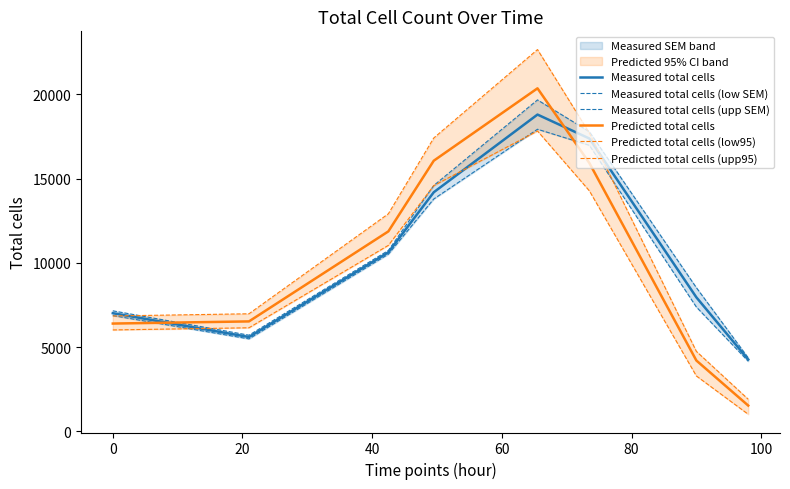

What is the maximum value for Predicted total cells?

20353.6